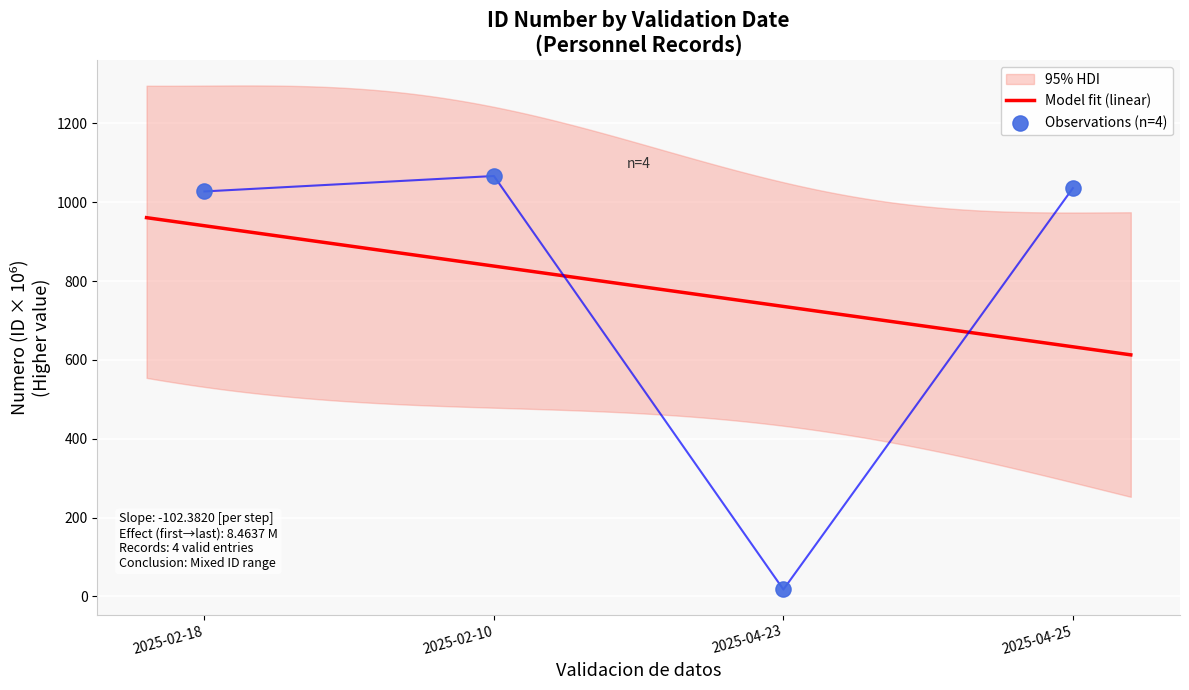

Which has a higher value, 2025-02-10 or 2025-02-18?

2025-02-10